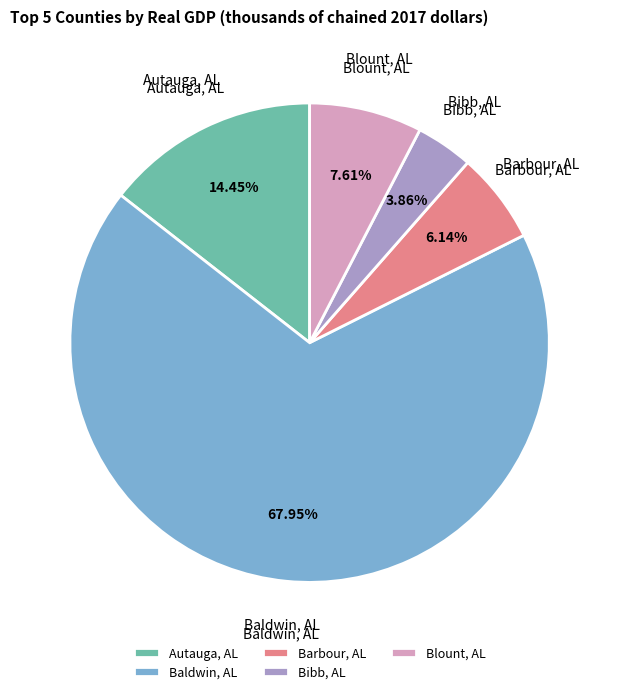

Which category has the smallest portion of the pie?

Bibb, AL